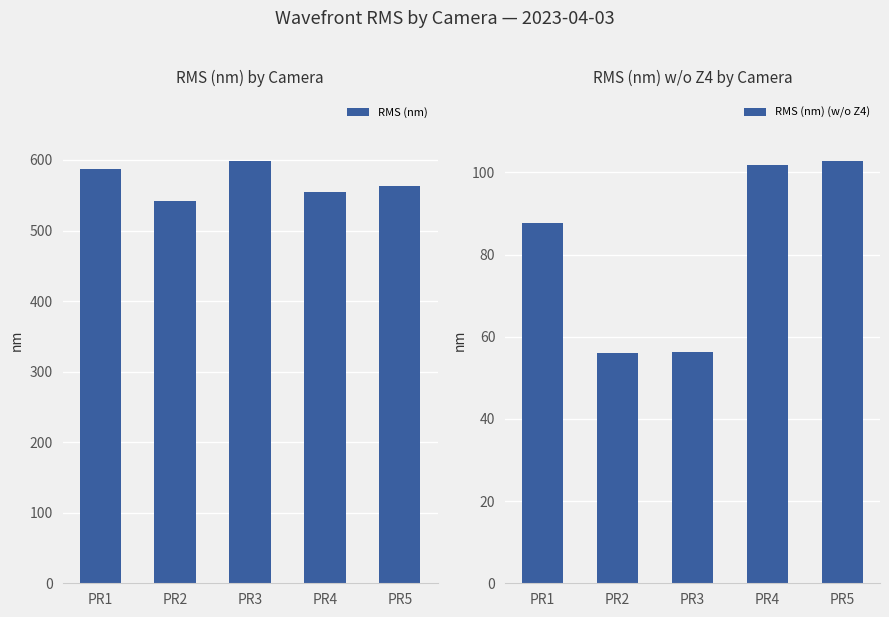

What is the value of the RMS (nm) (w/o Z4) bar at the 5th from the left?

102.9